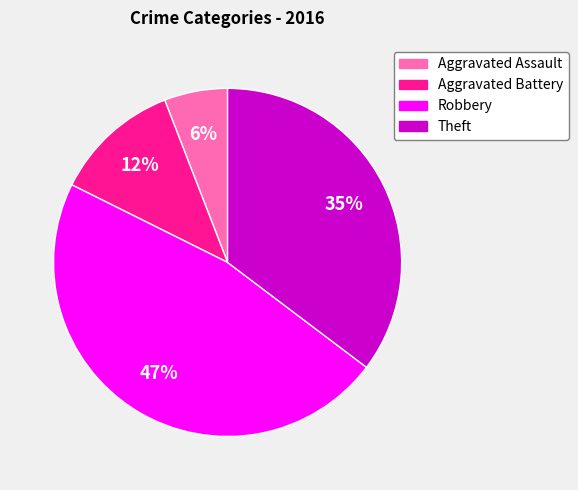

Does any single category account for the majority?

No